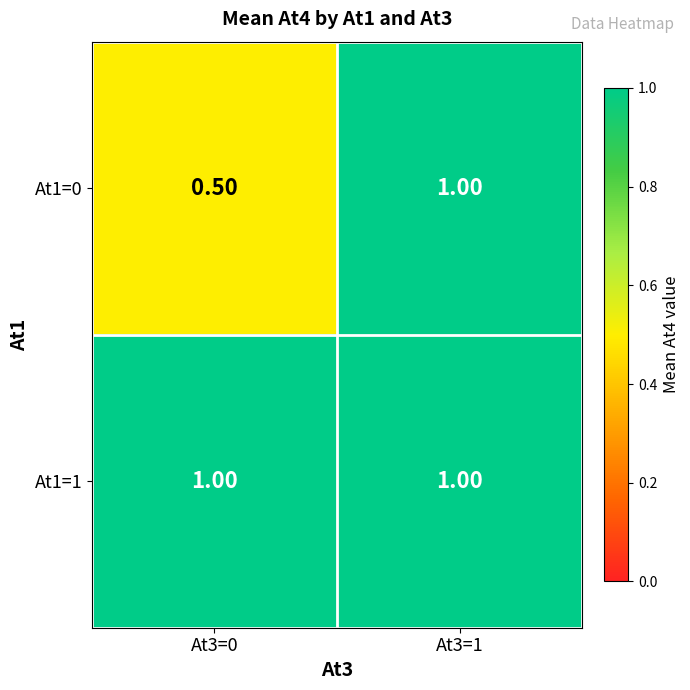

List the labels in order of At1=0 value, largest first.

At3=1, At3=0